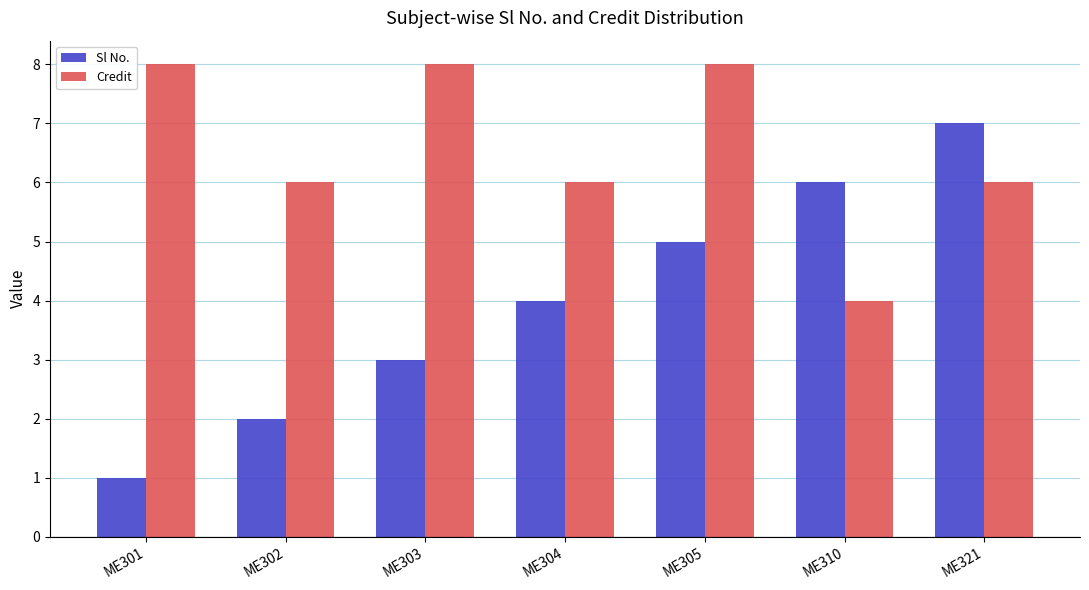

What are all the series names shown in the legend?

Sl No., Credit